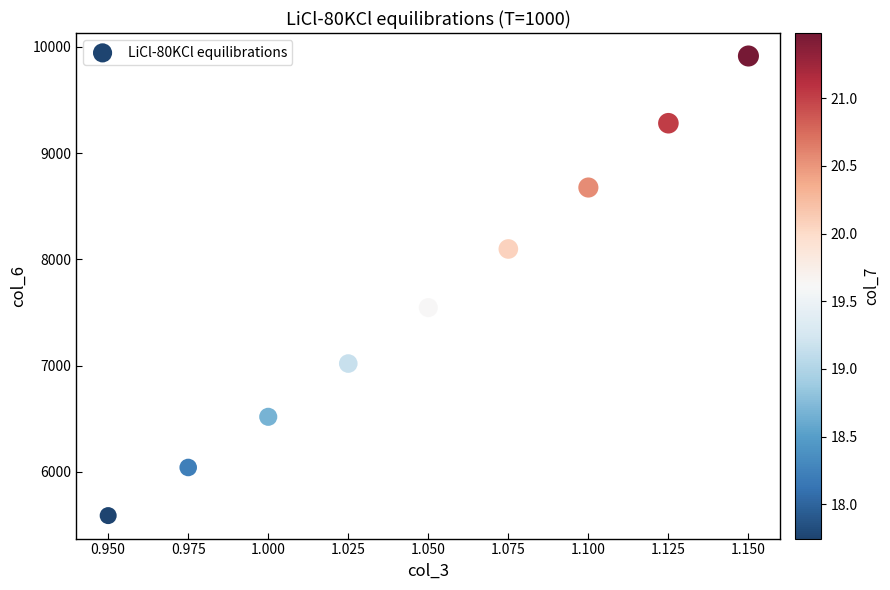

What is the average X value?

1.0